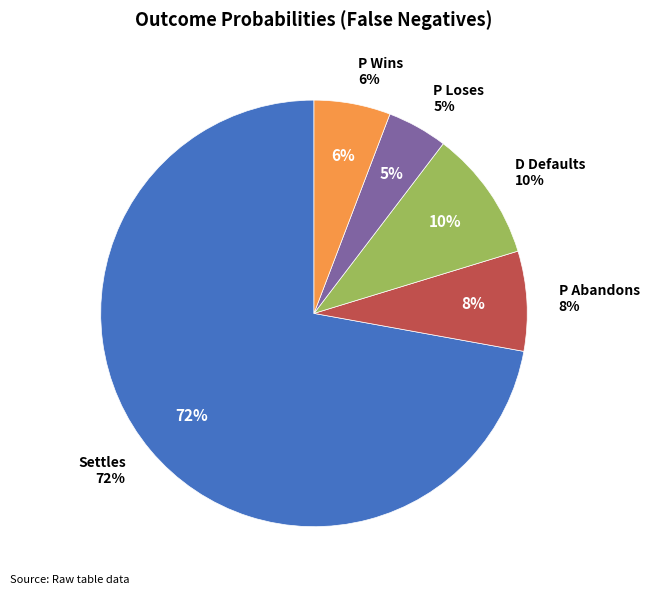

What is the smallest slice in the pie chart?

P Loses